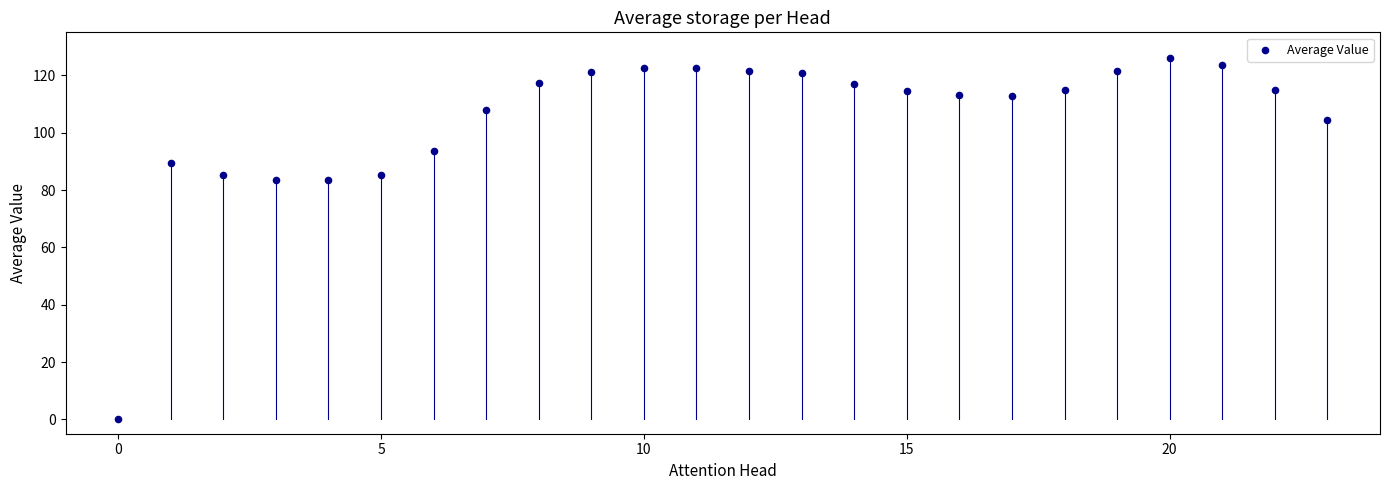

What is the range of Y values (max minus min)?

125.9